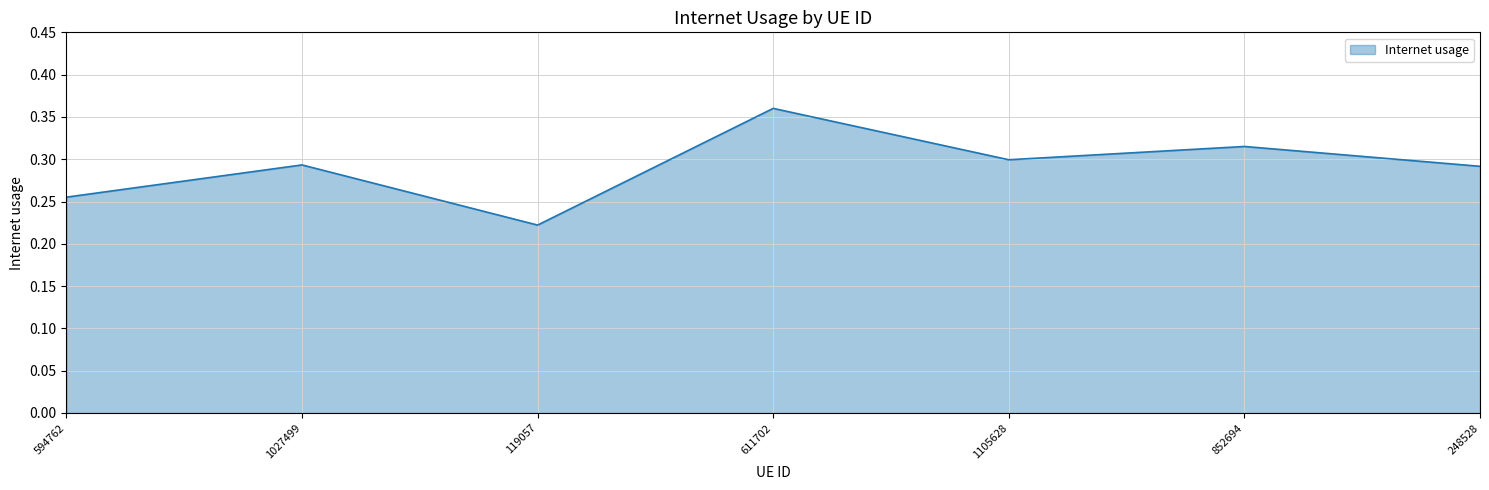

Which has a higher value, 1027499 or 594762?

1027499